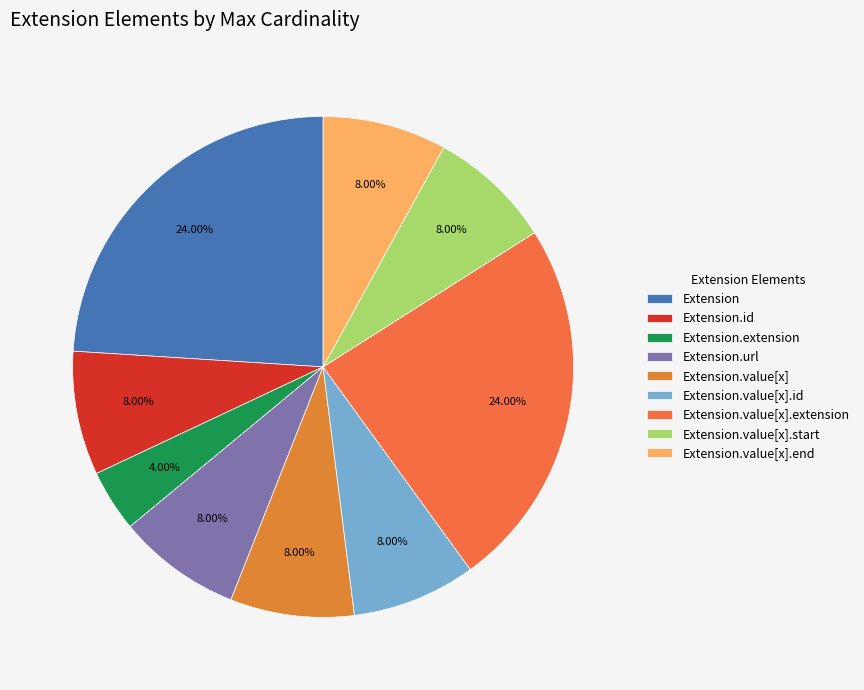

How many segments does this pie chart have?

9